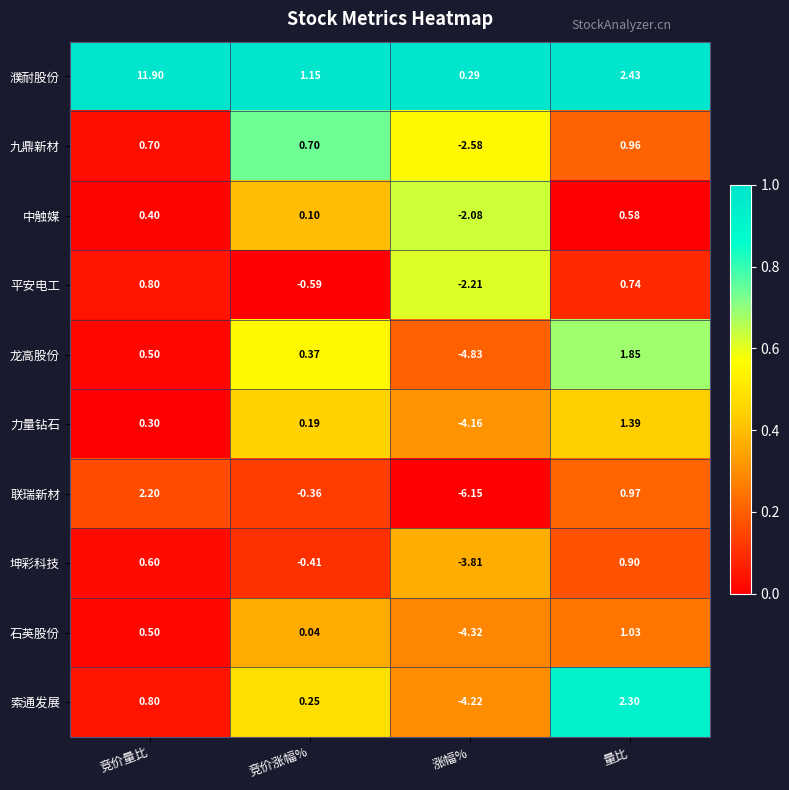

At which label does 联瑞新材 first exceed 0?

竞价量比